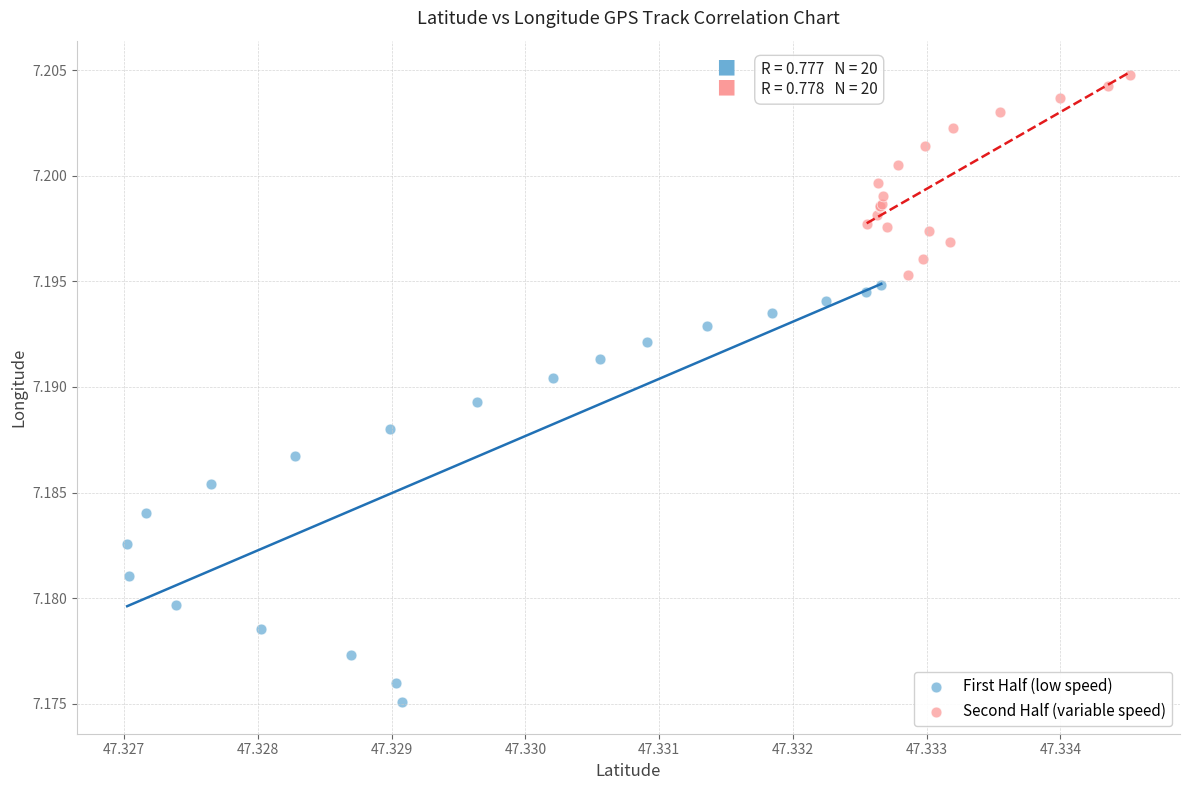

What are all the series names shown in the legend?

First Half (low speed), Second Half (variable speed)